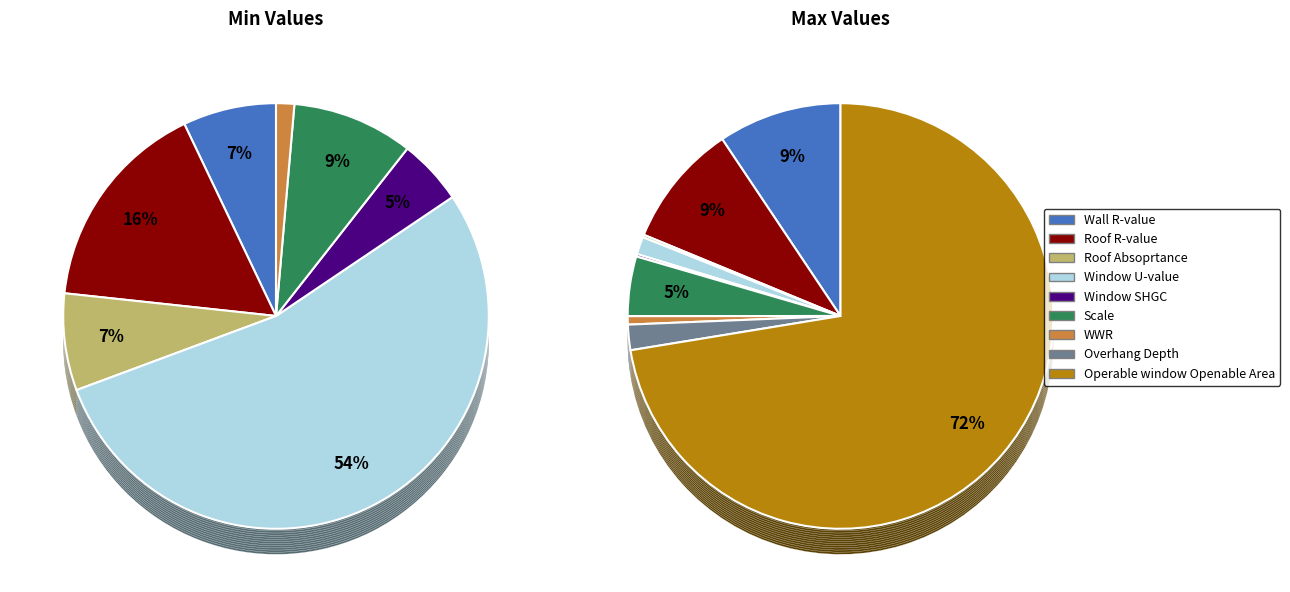

Which has a higher value, Scale or Wall R-value?

Scale